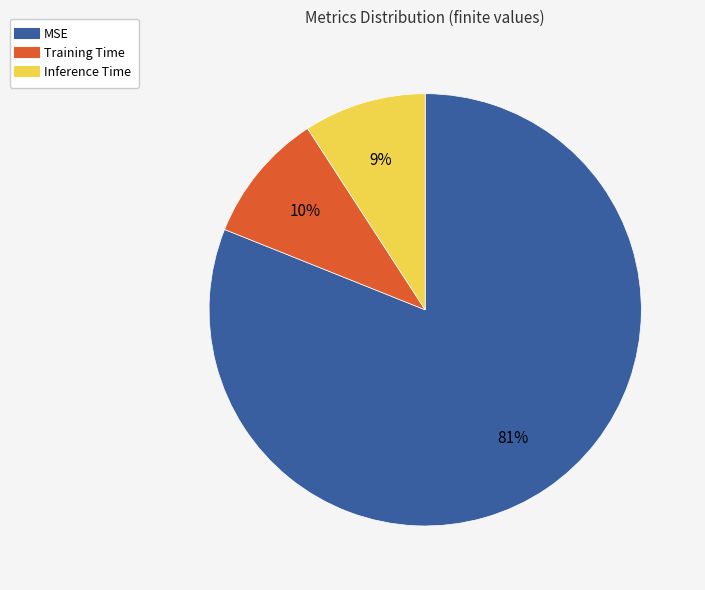

Which category has the biggest portion of the pie?

MSE